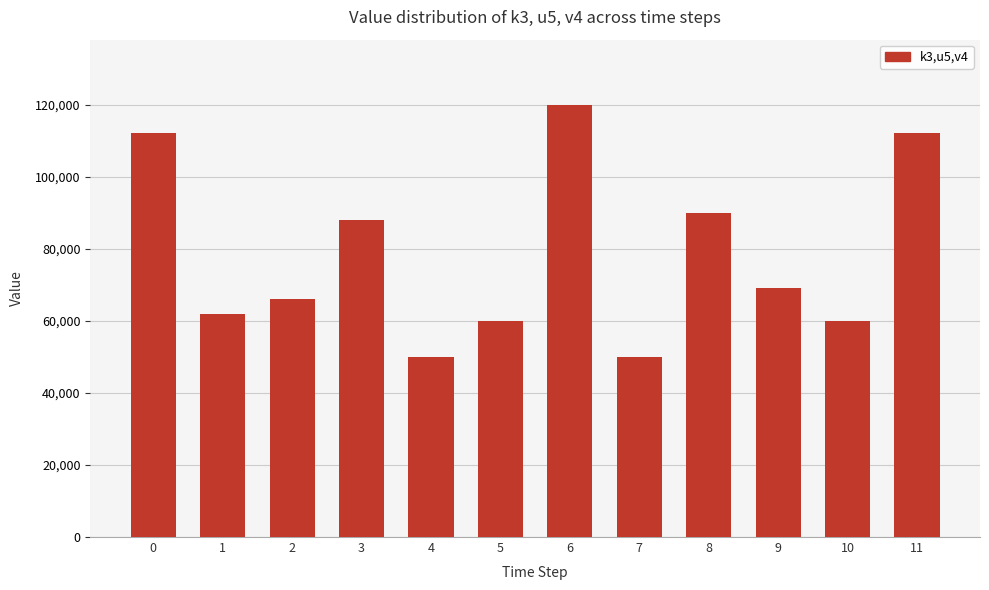

What is the value of the 3rd bar from the left?

66000